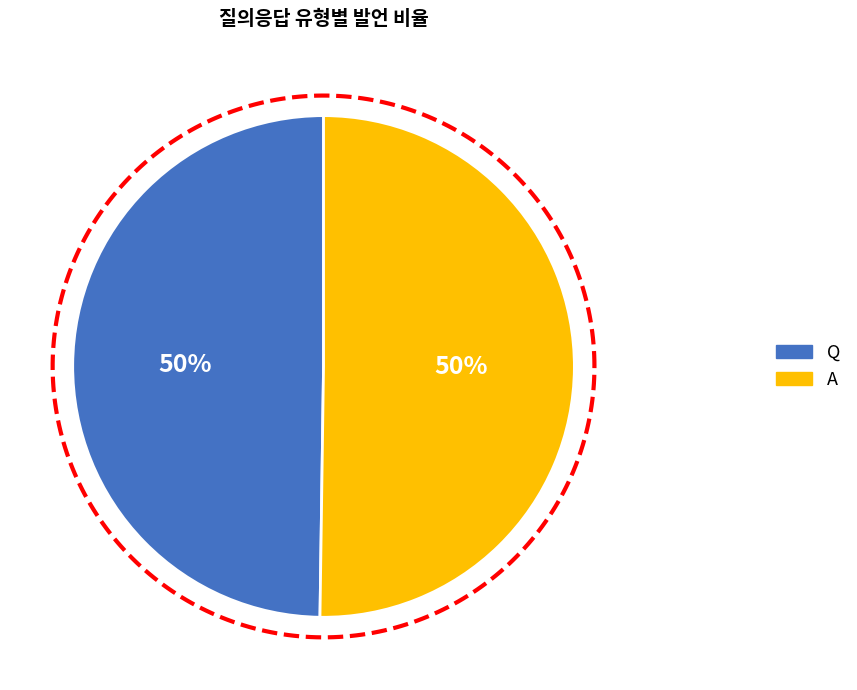

Is there a majority slice in this chart?

Yes